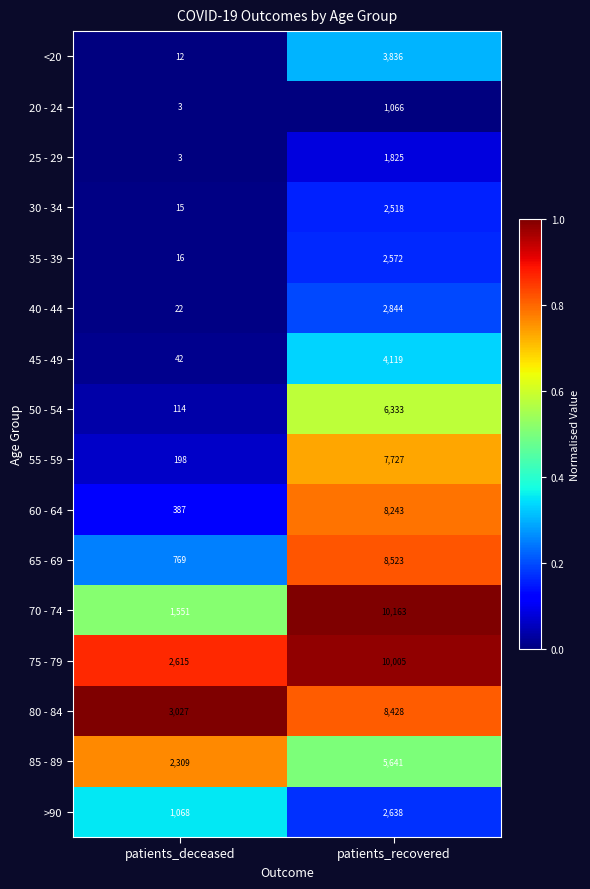

Between patients_deceased and patients_recovered, which series saw the biggest shift?

70 - 74